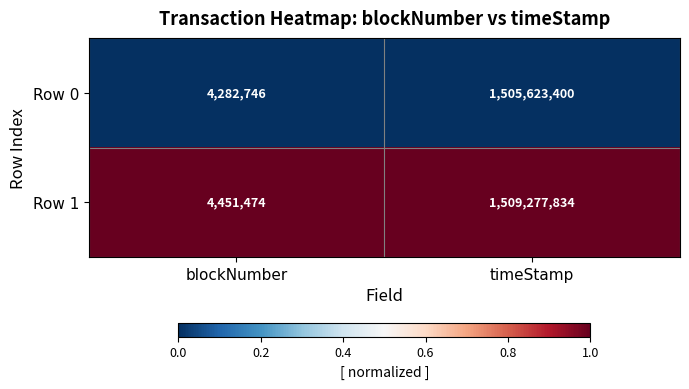

List the labels in order of Row 0 value, smallest first.

blockNumber, timeStamp